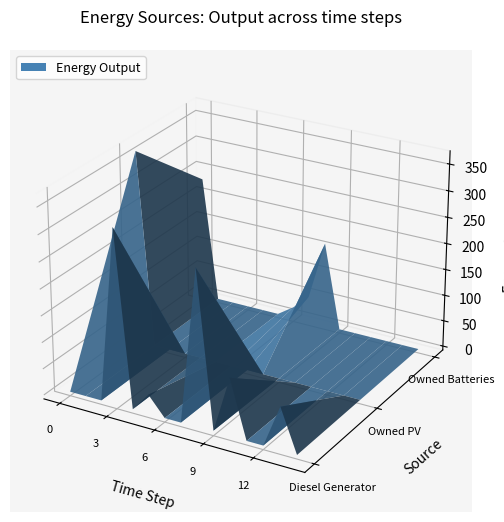

Reading right to left, what are all the values shown in this chart?

Diesel Generator: 14=0	13=81	12=0	11=0	10=109	9=2	8=294	7=0	6=0	5=36	4=0	3=330	2=0	1=0	0=0
Owned PV: 14=0	13=0	12=0	11=0	10=0	9=0	8=0	7=0	6=0	5=0	4=0	3=0	2=0	1=0	0=367
Owned Batteries: 14=0	13=0	12=0	11=0	10=0	9=0	8=162	7=50	6=21	5=0	4=0	3=0	2=0	1=0	0=233